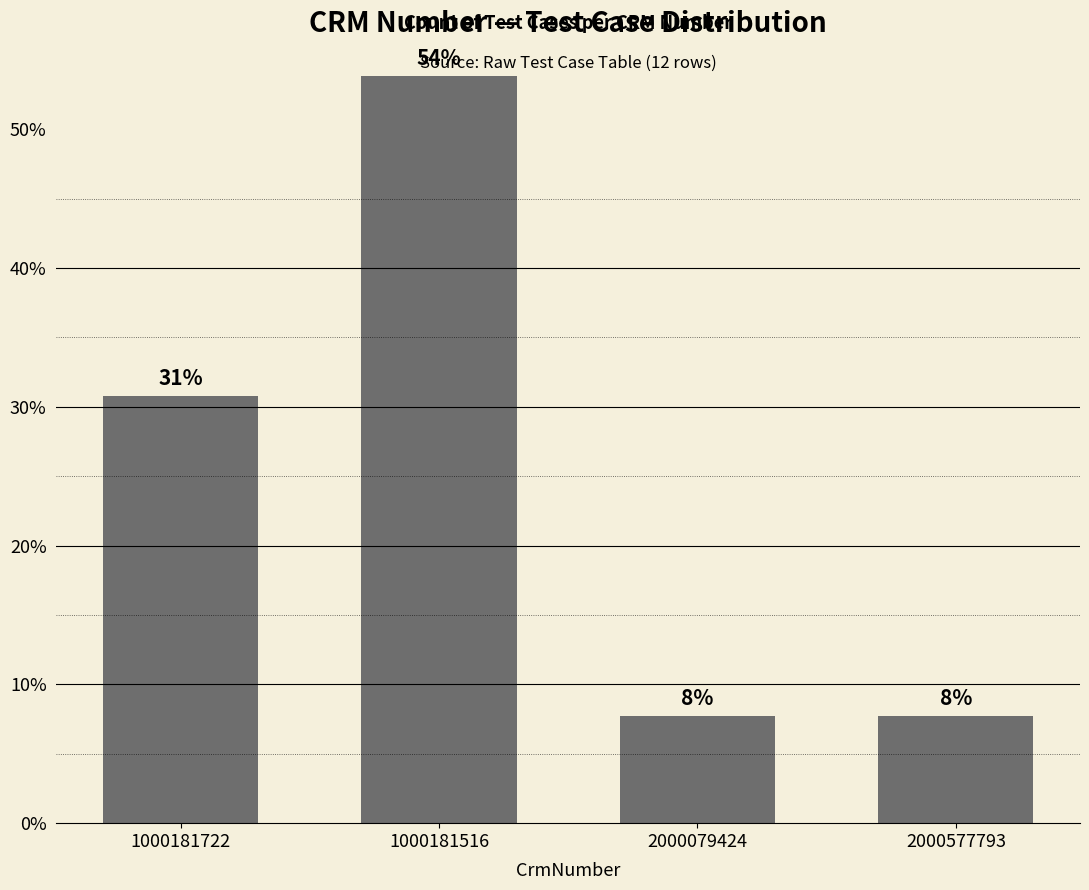

What is the sum of the values at 2000079424 and 1000181516?

61.5